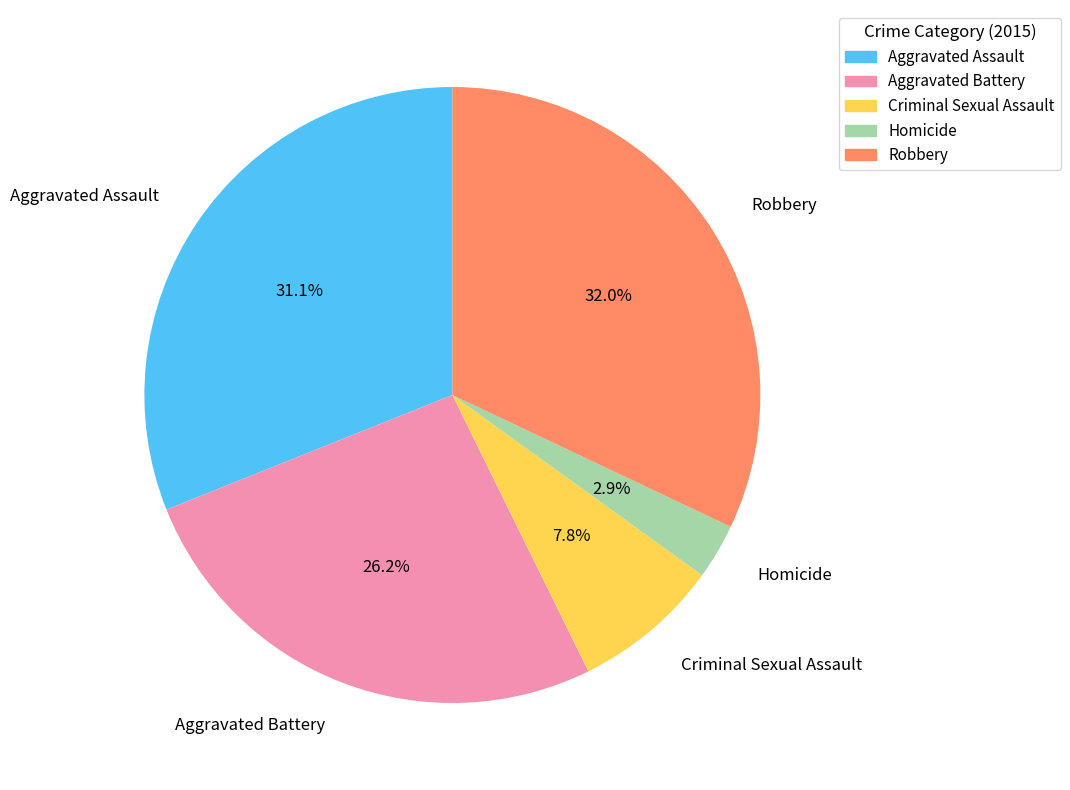

Does Aggravated Battery account for over 50% of the chart?

No